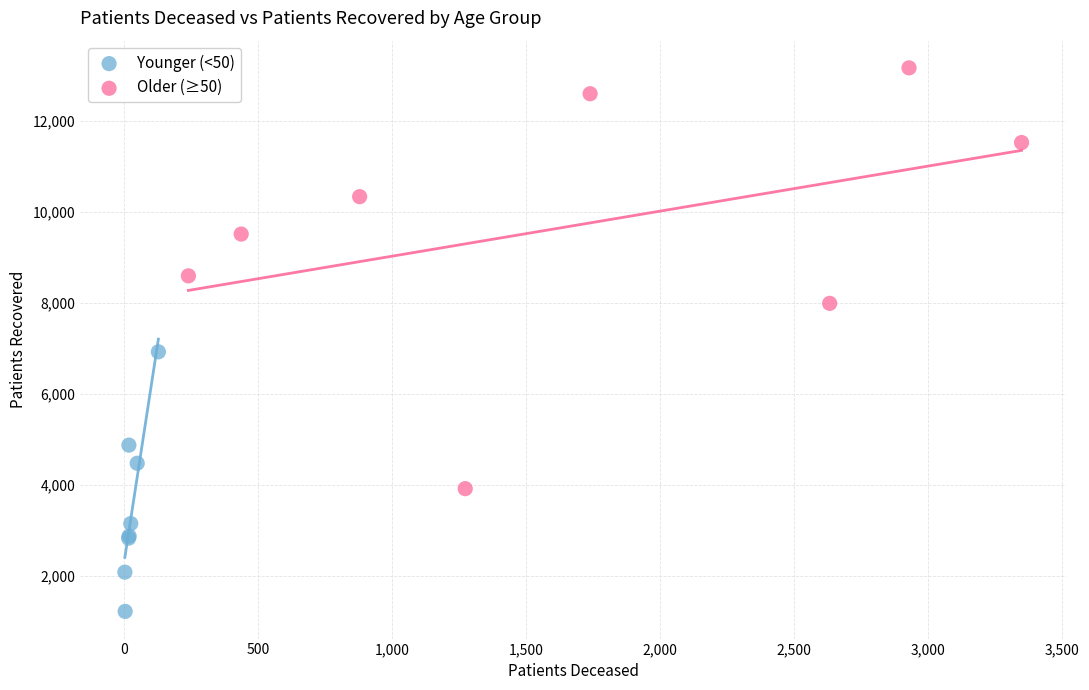

Which series reaches the minimum Y coordinate?

Younger (<50)